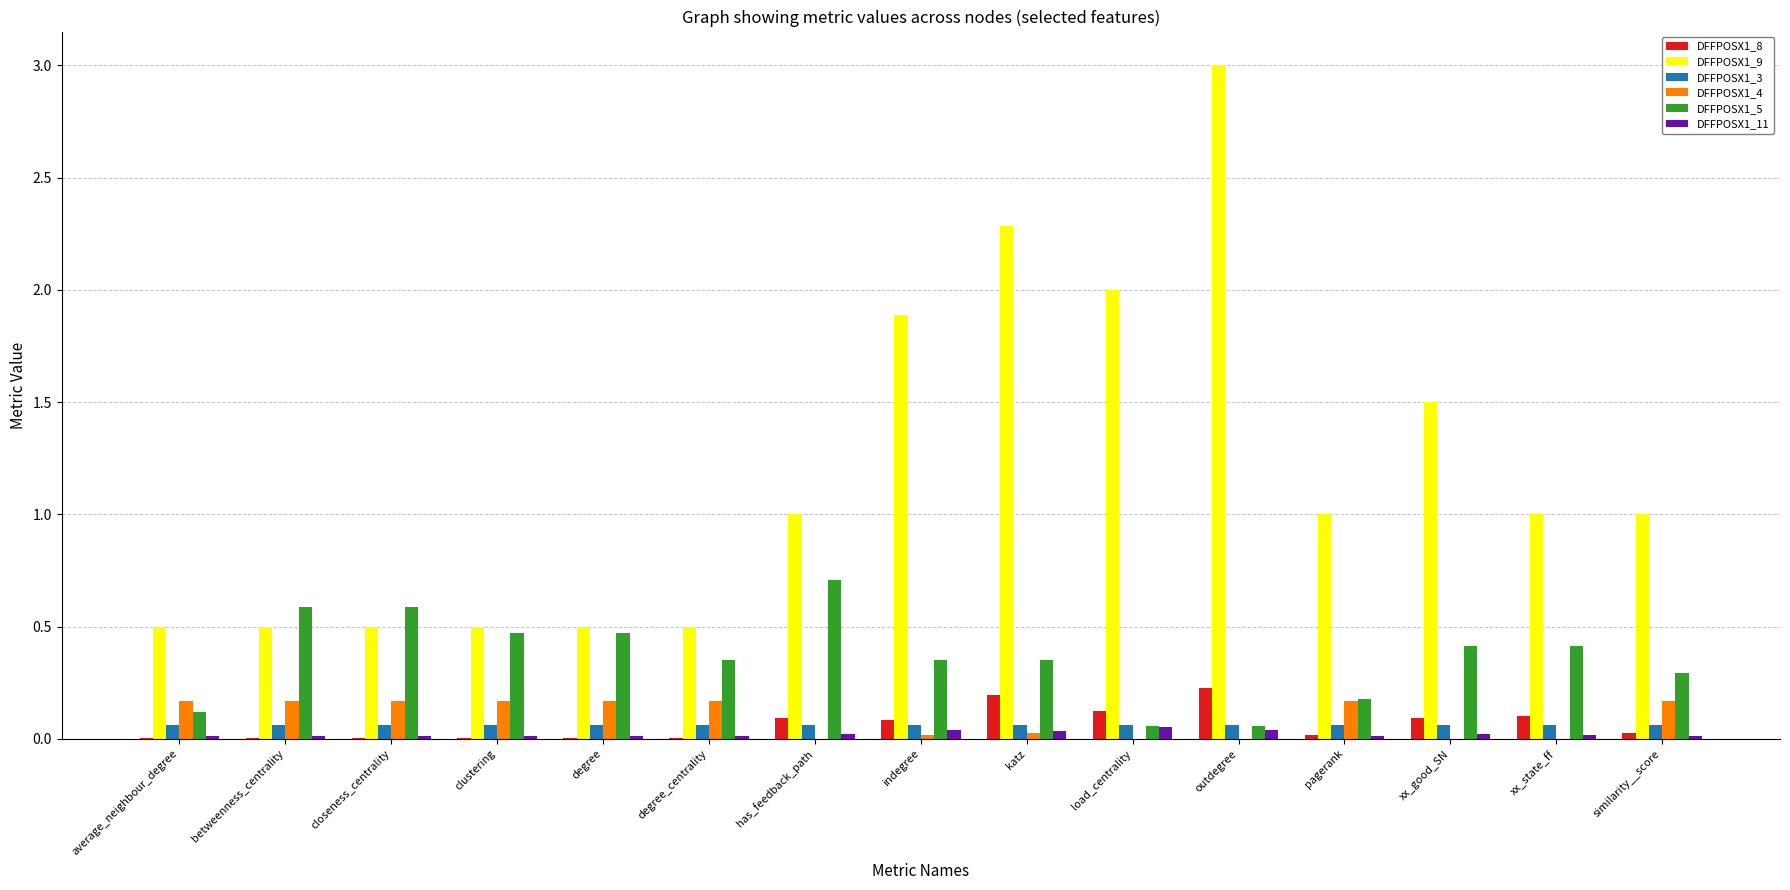

What is the total value across all series at average_neighbour_degree?

0.9